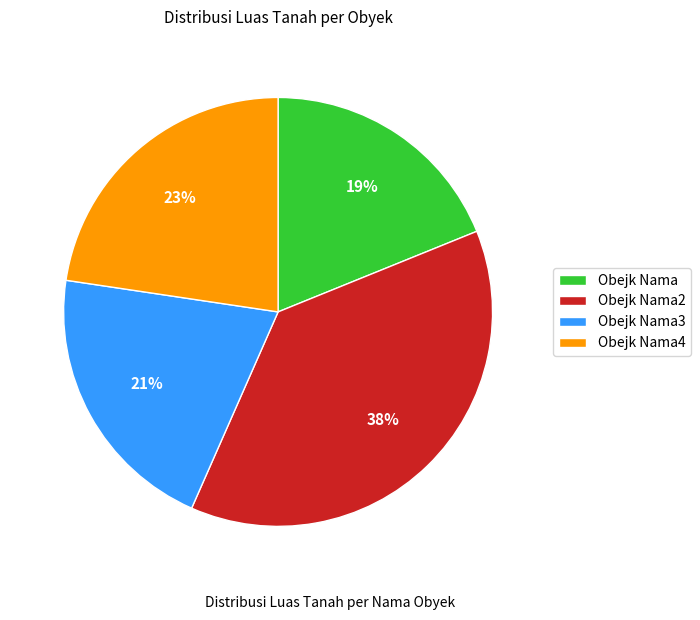

To the nearest percent, what is the difference between the largest and smallest slice percentages?

19%